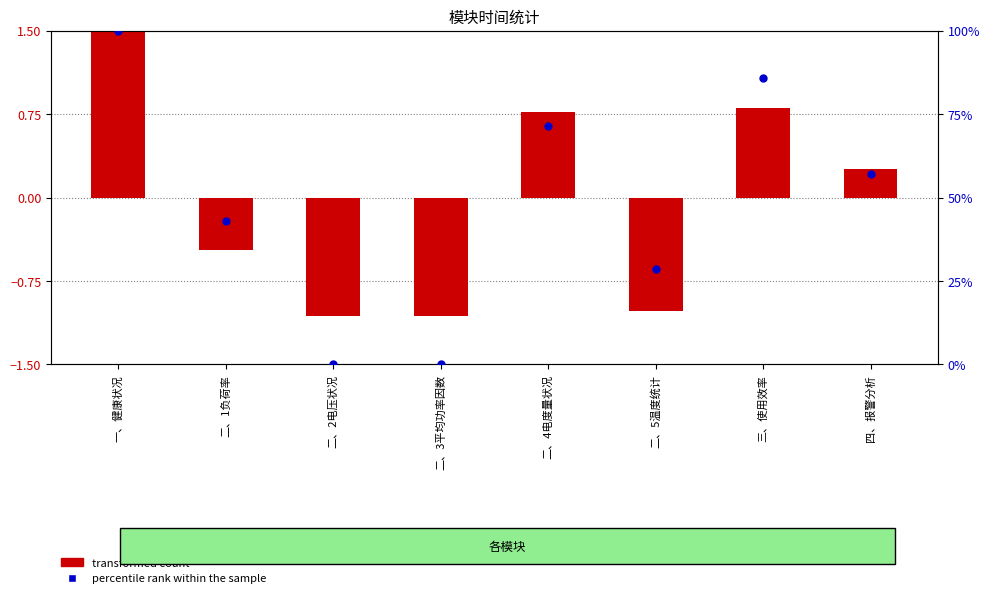

What are all the series names shown in the legend?

transformed count, percentile rank within the sample